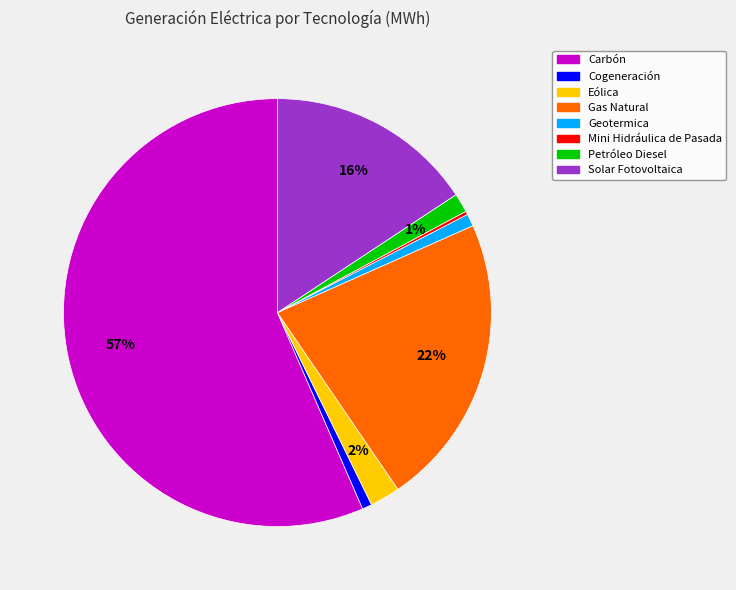

Is the sum of Carbón and Solar Fotovoltaica greater than half?

Yes